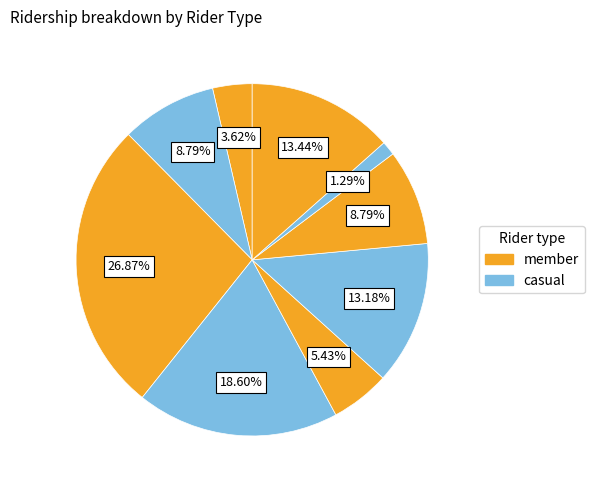

Count the number of slices in the pie.

9